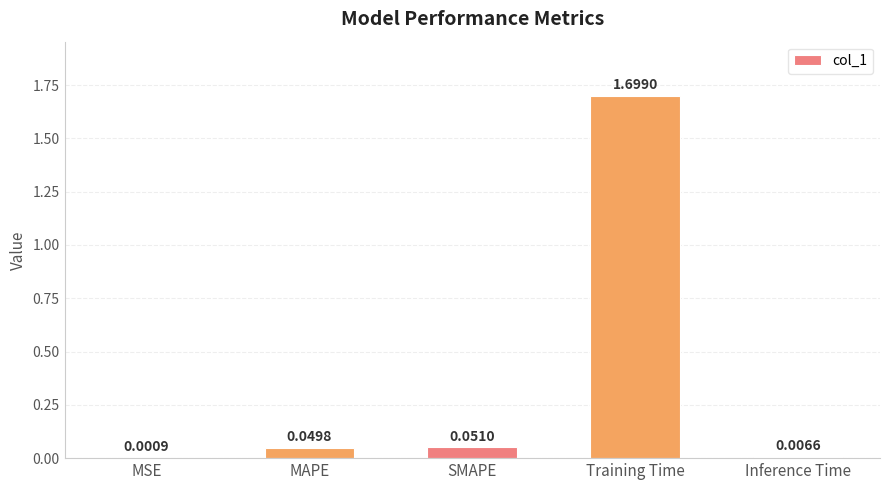

The value at Training Time is 1.7. True or false?

True